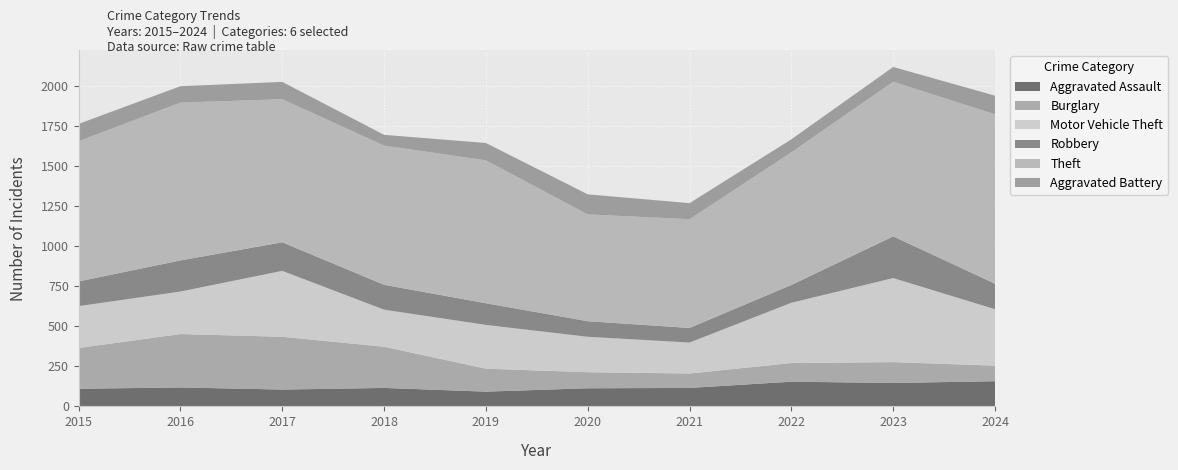

Reading left to right, extract all data points from this chart.

Aggravated Assault: 110	118	105	115	92	113	115	154	146	157
Burglary: 254	333	329	257	143	100	90	116	130	97
Motor Vehicle Theft: 261	265	411	231	273	221	193	376	524	352
Robbery: 154	194	178	155	135	97	91	111	260	159
Theft: 874	984	892	868	891	666	678	827	964	1056
Aggravated Battery: 108	102	108	67	108	125	100	81	92	116